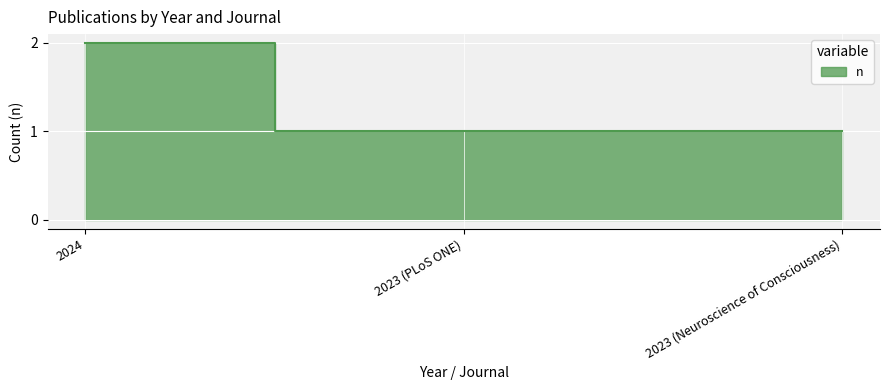

At which category does the chart reach its peak across all series?

2024